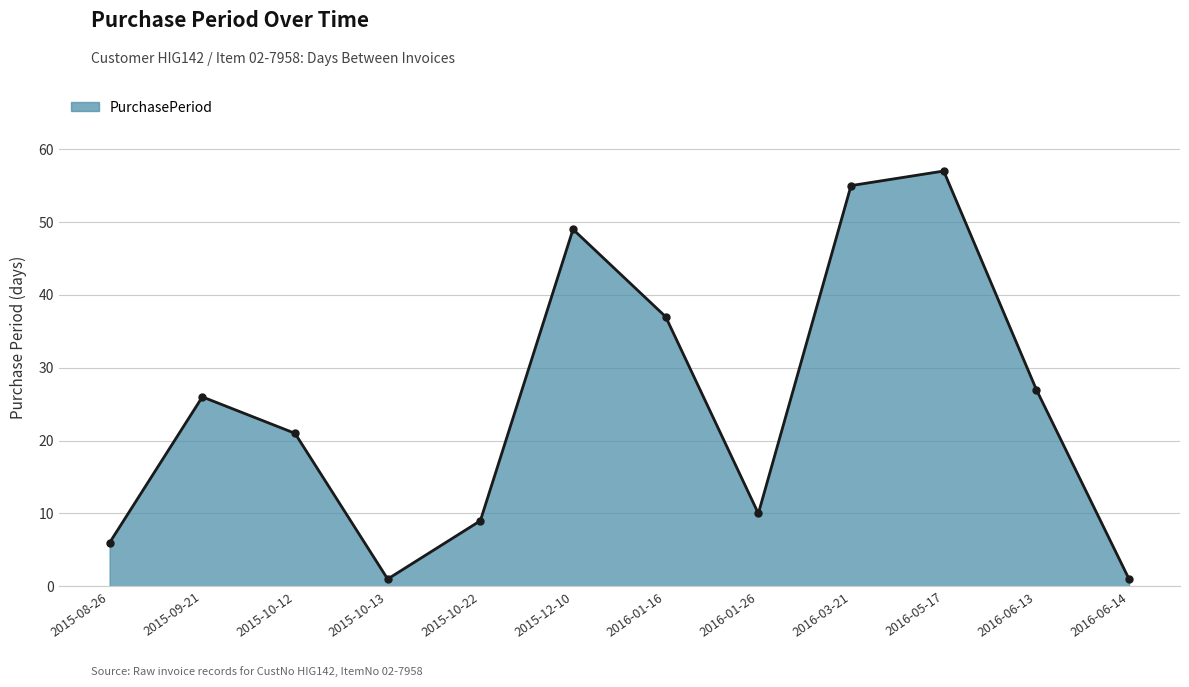

Which has a higher value, 2015-10-13 or 2015-12-10?

2015-12-10